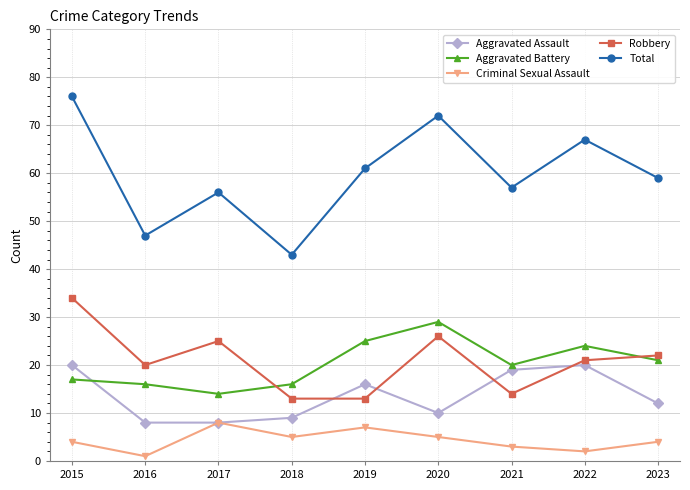

Rank the categories by Total value from lowest to highest.

2018, 2016, 2017, 2021, 2023, 2019, 2022, 2020, 2015